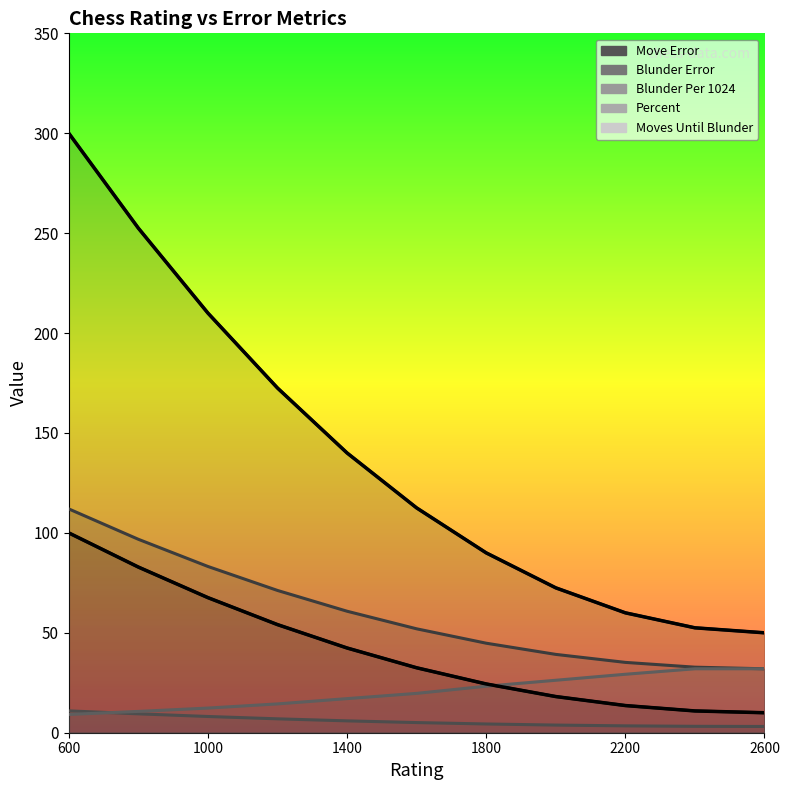

How many data points does each series have?

11